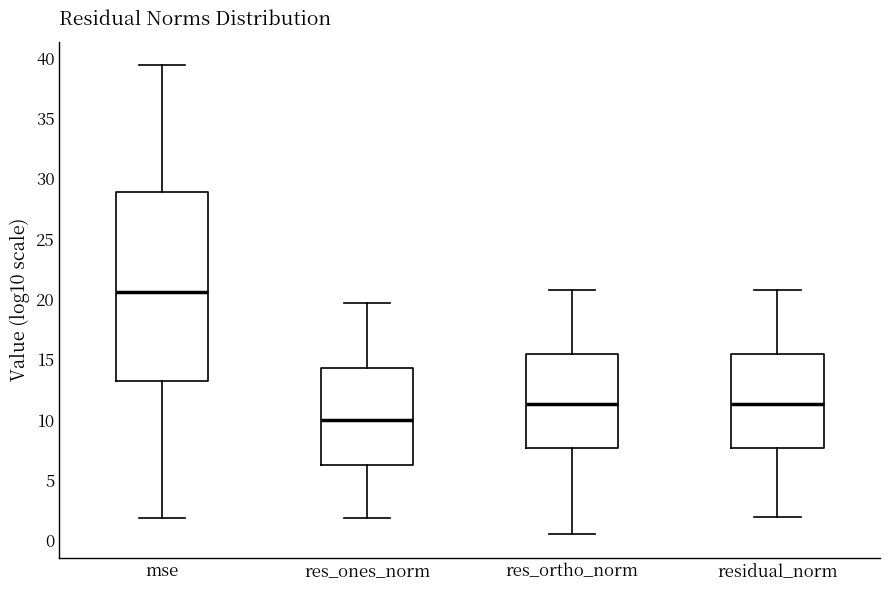

Reading left to right, read every box against the y-axis: the position of its median line, the range the box covers, and the ends of its whiskers. The values are not printed on the chart, so give them approximately, as read against the axis.

mse: median 20.5, box 13.0 to 29.0, whiskers 2.0 to 39.5
res_ones_norm: median 10.0, box 6.5 to 14.5, whiskers 2.0 to 19.5
res_ortho_norm: median 11.5, box 7.5 to 15.5, whiskers 0.5 to 20.5
residual_norm: median 11.5, box 7.5 to 15.5, whiskers 2.0 to 20.5